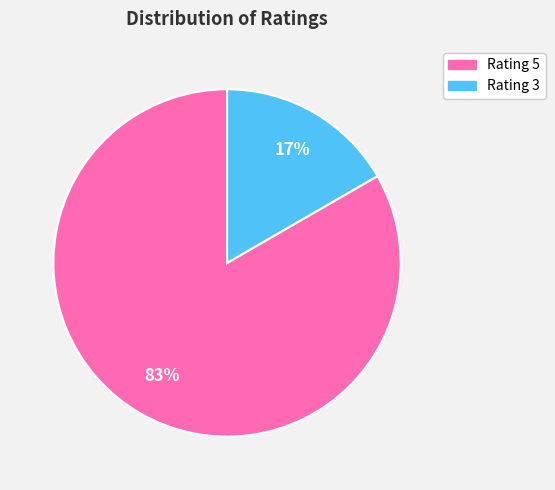

Is there any slice that represents more than half of the pie?

Yes